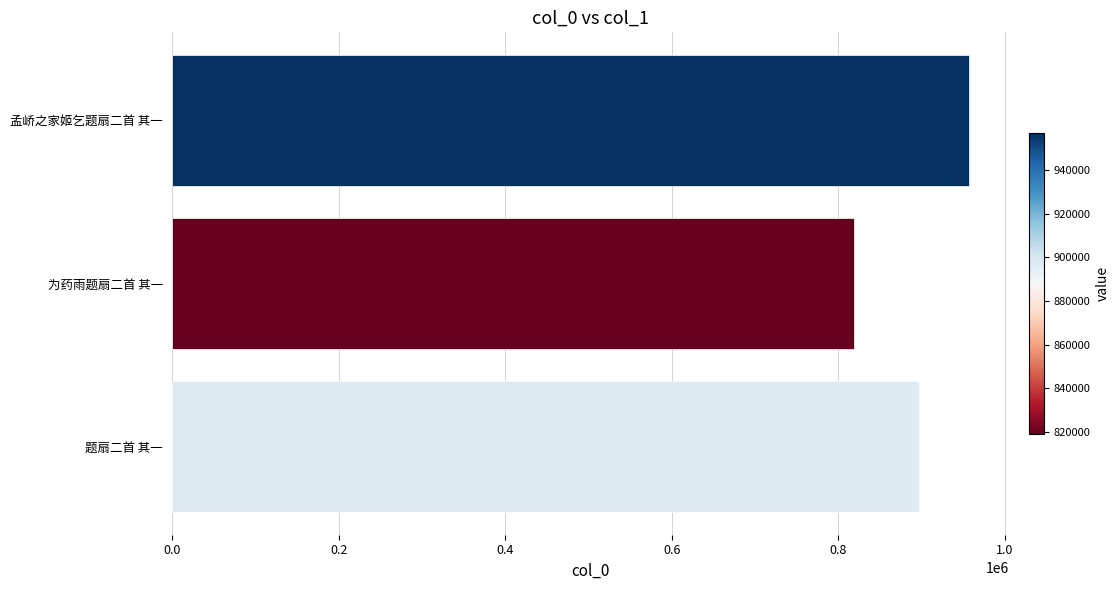

The value at 为药雨题扇二首 其一 is 1079945. True or false?

False